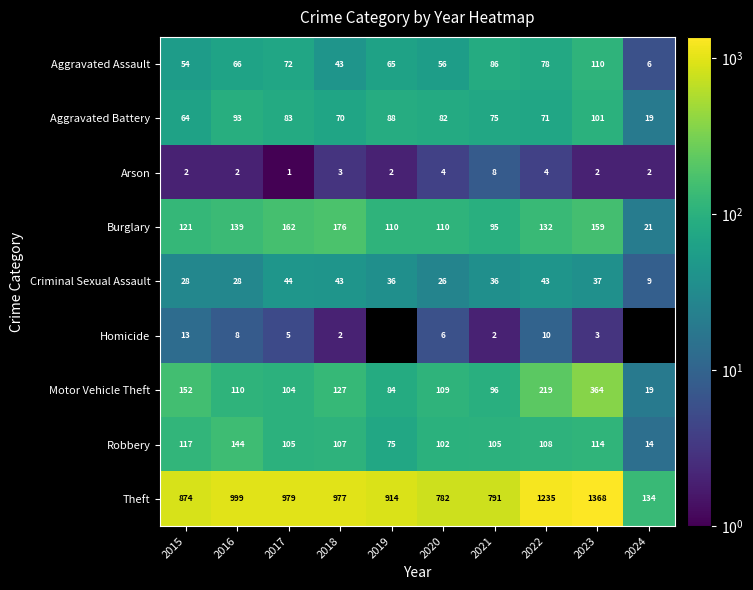

What is the sum of all Arson values?

30